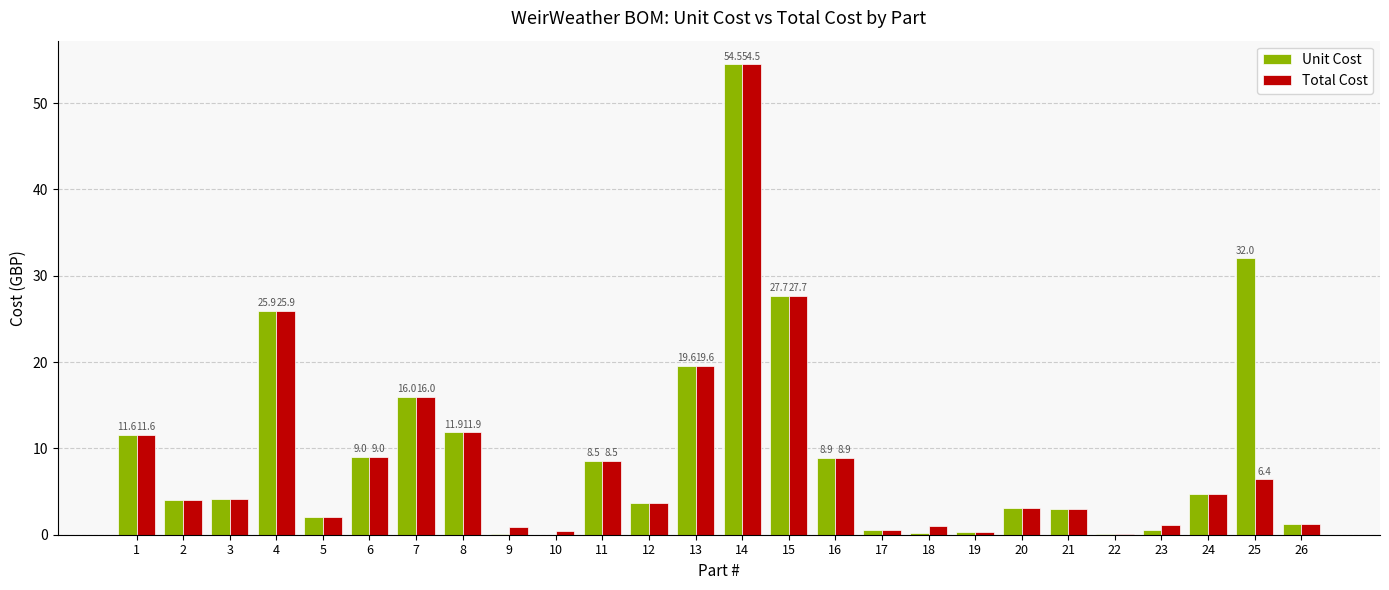

What are all the series names shown in the legend?

Unit Cost, Total Cost